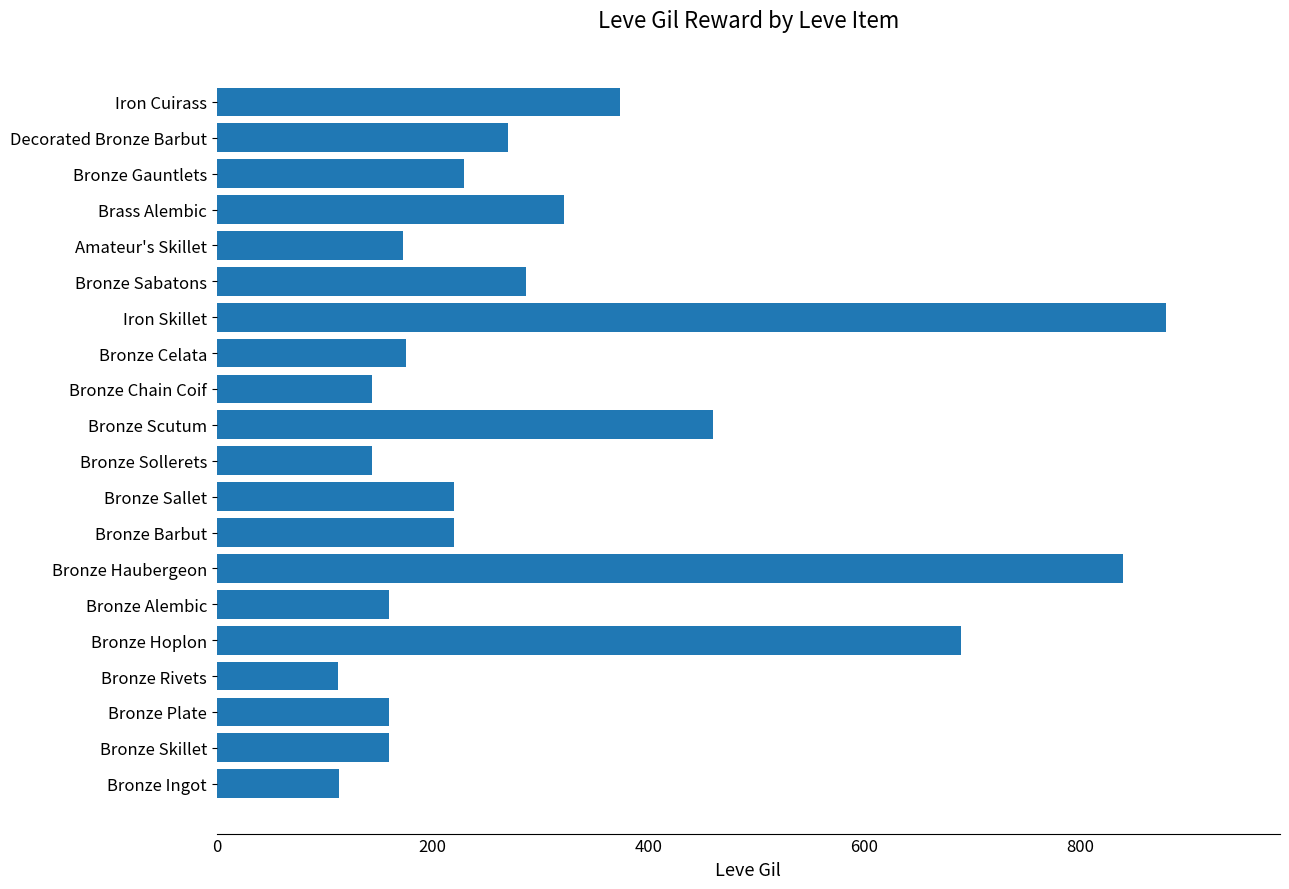

How many values are below 220?

9